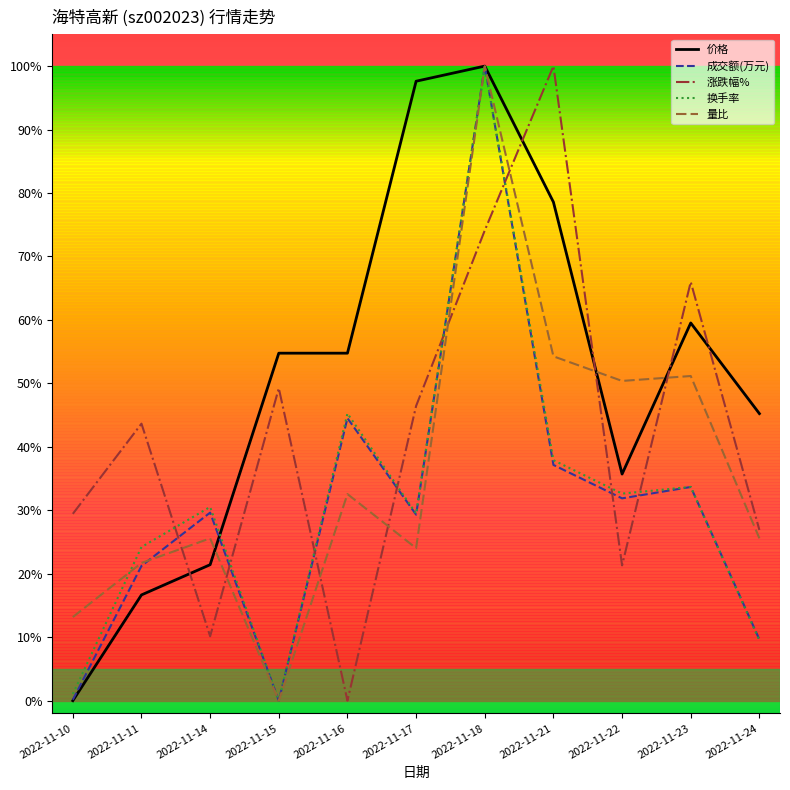

Reading left to right, transcribe all the data shown in this chart.

价格: 2022-11-10=0.0	2022-11-11=0.2	2022-11-14=0.2	2022-11-15=0.5	2022-11-16=0.5	2022-11-17=1.0	2022-11-18=1.0	2022-11-21=0.8	2022-11-22=0.4	2022-11-23=0.6	2022-11-24=0.5
成交额(万元): 2022-11-10=0.0	2022-11-11=0.2	2022-11-14=0.3	2022-11-15=0.0	2022-11-16=0.4	2022-11-17=0.3	2022-11-18=1.0	2022-11-21=0.4	2022-11-22=0.3	2022-11-23=0.3	2022-11-24=0.1
涨跌幅%: 2022-11-10=0.3	2022-11-11=0.4	2022-11-14=0.1	2022-11-15=0.5	2022-11-16=0.0	2022-11-17=0.5	2022-11-18=0.7	2022-11-21=1.0	2022-11-22=0.2	2022-11-23=0.7	2022-11-24=0.3
换手率: 2022-11-10=0.0	2022-11-11=0.2	2022-11-14=0.3	2022-11-15=0.0	2022-11-16=0.5	2022-11-17=0.3	2022-11-18=1.0	2022-11-21=0.4	2022-11-22=0.3	2022-11-23=0.3	2022-11-24=0.1
量比: 2022-11-10=0.1	2022-11-11=0.2	2022-11-14=0.3	2022-11-15=0.0	2022-11-16=0.3	2022-11-17=0.2	2022-11-18=1.0	2022-11-21=0.5	2022-11-22=0.5	2022-11-23=0.5	2022-11-24=0.3